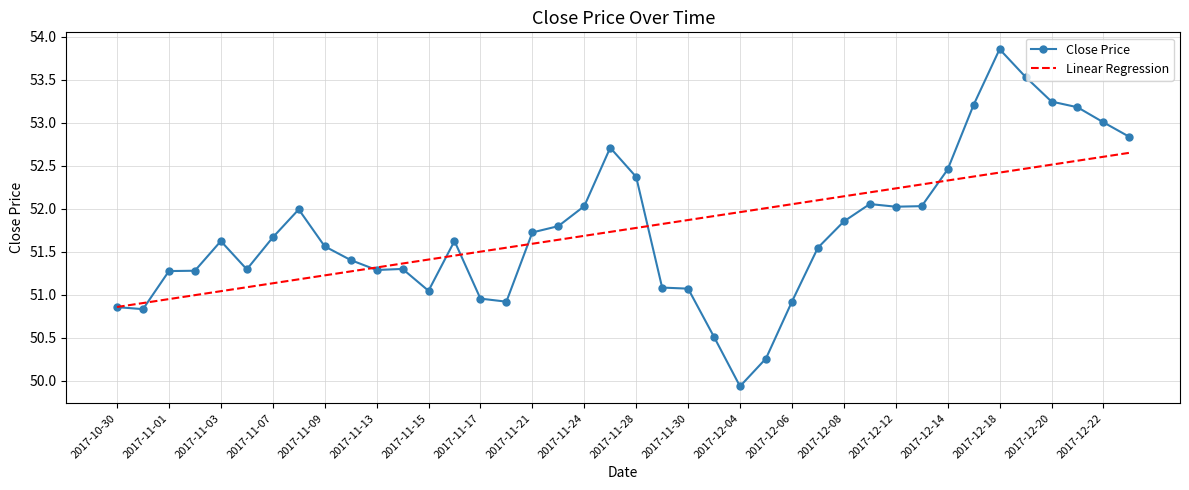

What is the maximum value shown in the chart?

53.9